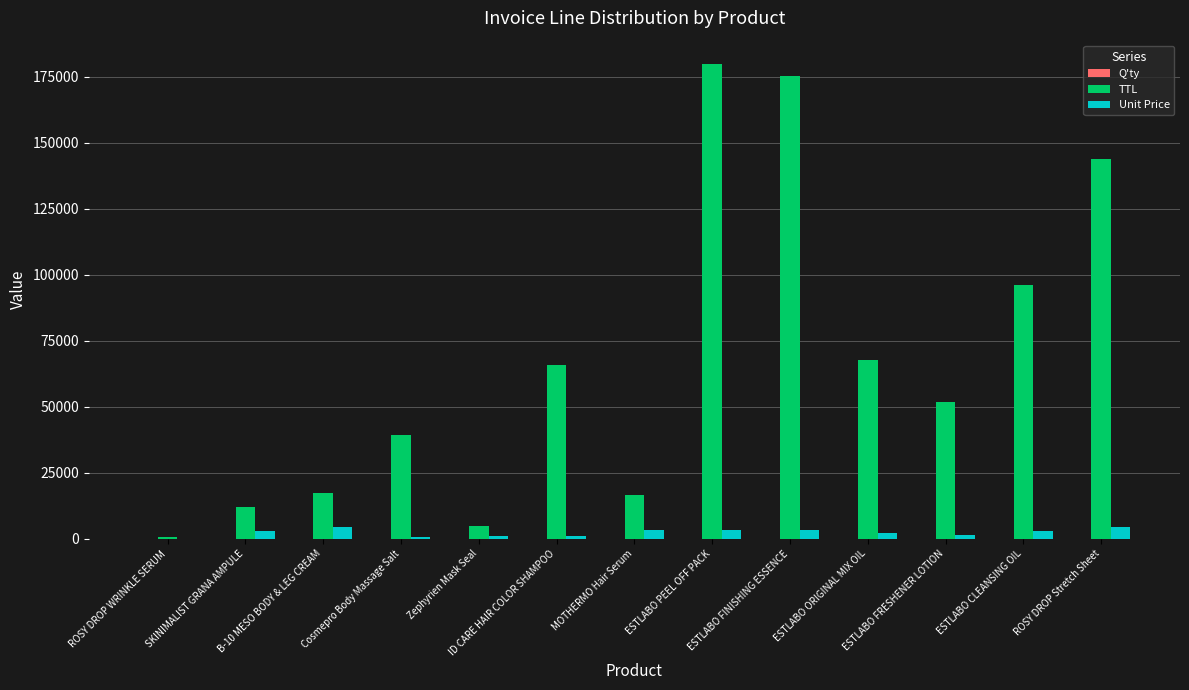

What is the total value across all series at ESTLABO FINISHING ESSENCE?

178804